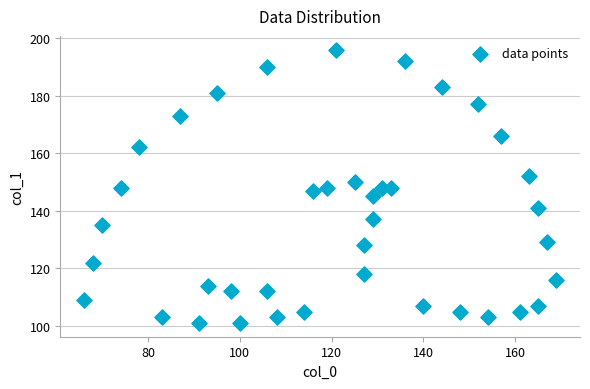

What is the range of Y values (max minus min)?

95